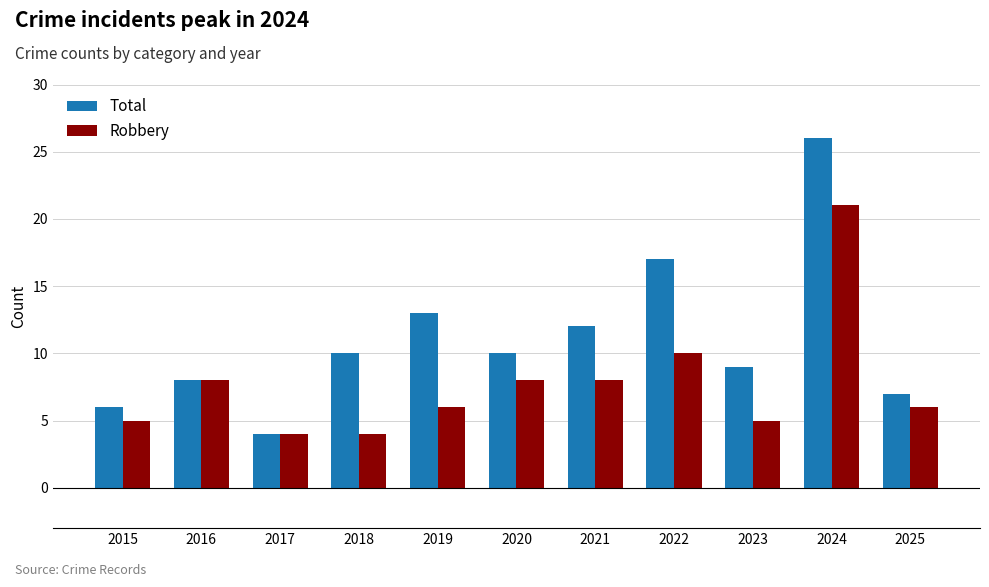

Is the value of Robbery at 2021 greater than the value of Total at 2021?

No